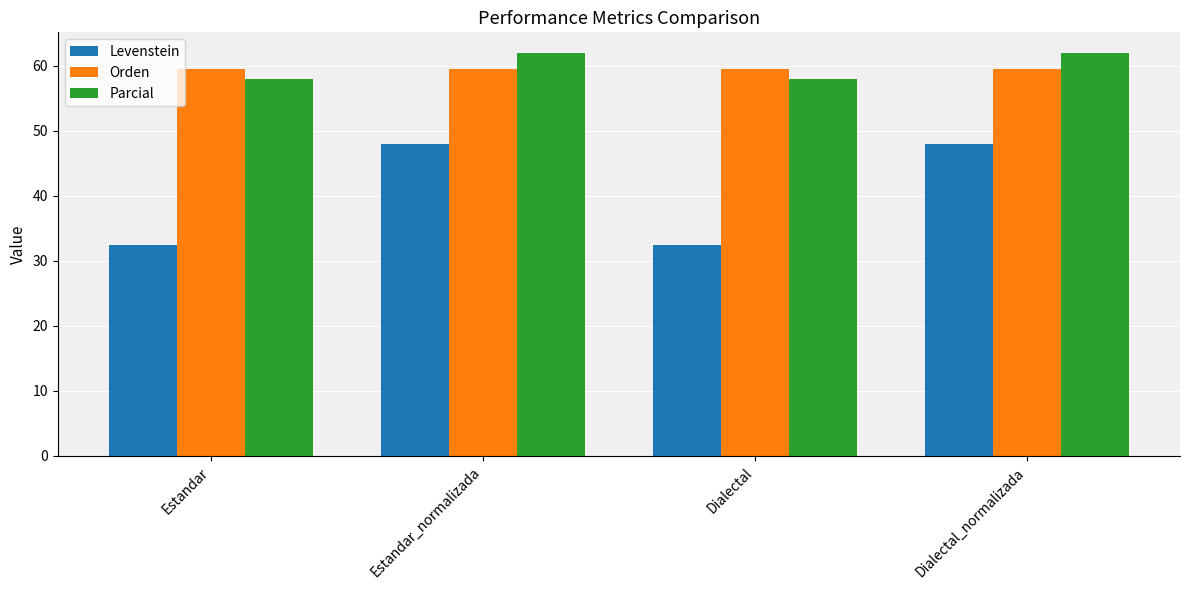

At how many categories does at least one series exceed 41?

4